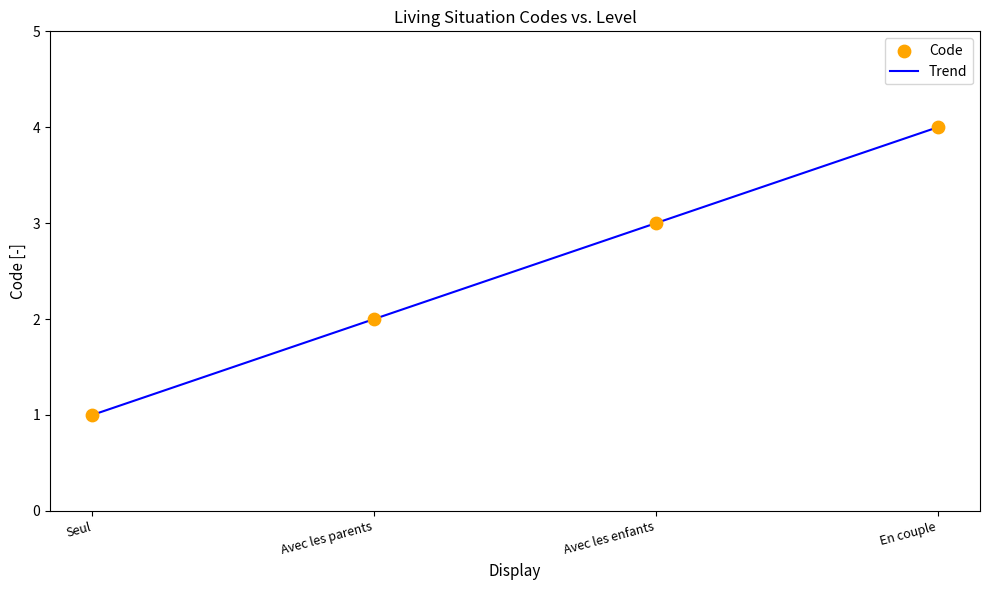

Which has a higher value, Seul or Avec les parents?

Avec les parents